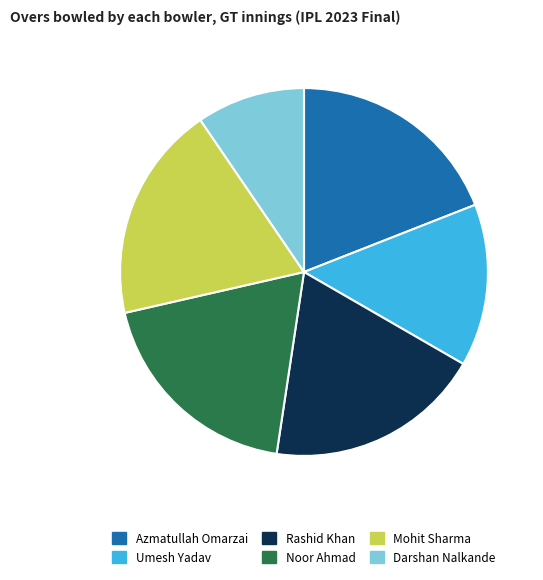

How many segments does this pie chart have?

6